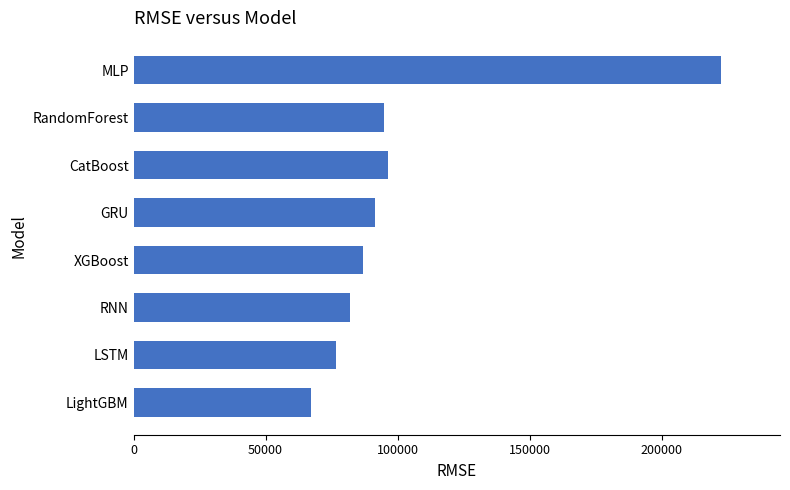

What is the difference between the maximum and minimum values?

155290.5